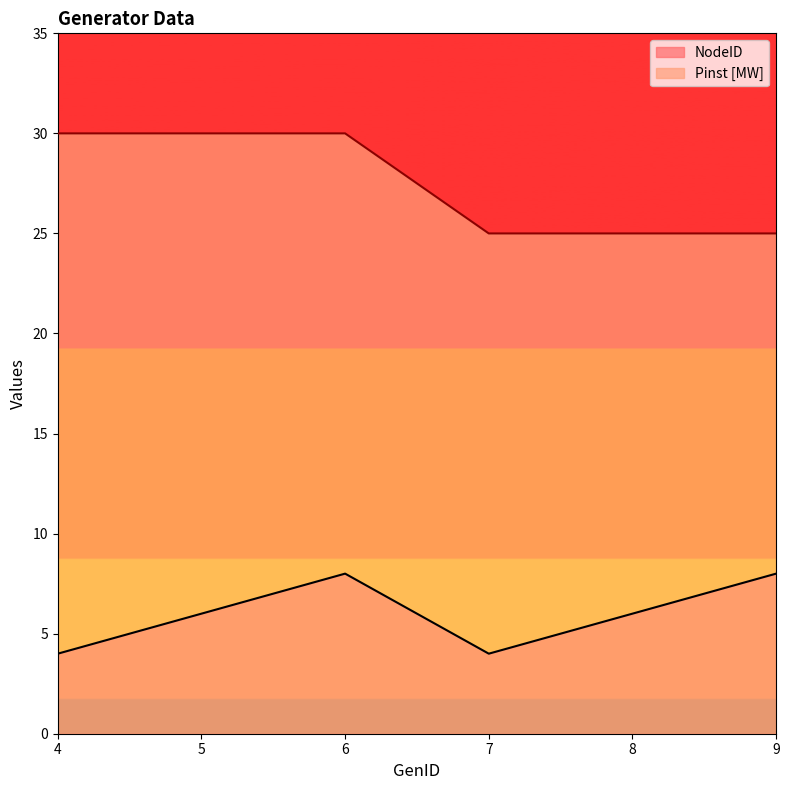

Which series has the largest total across all categories?

Pinst [MW]